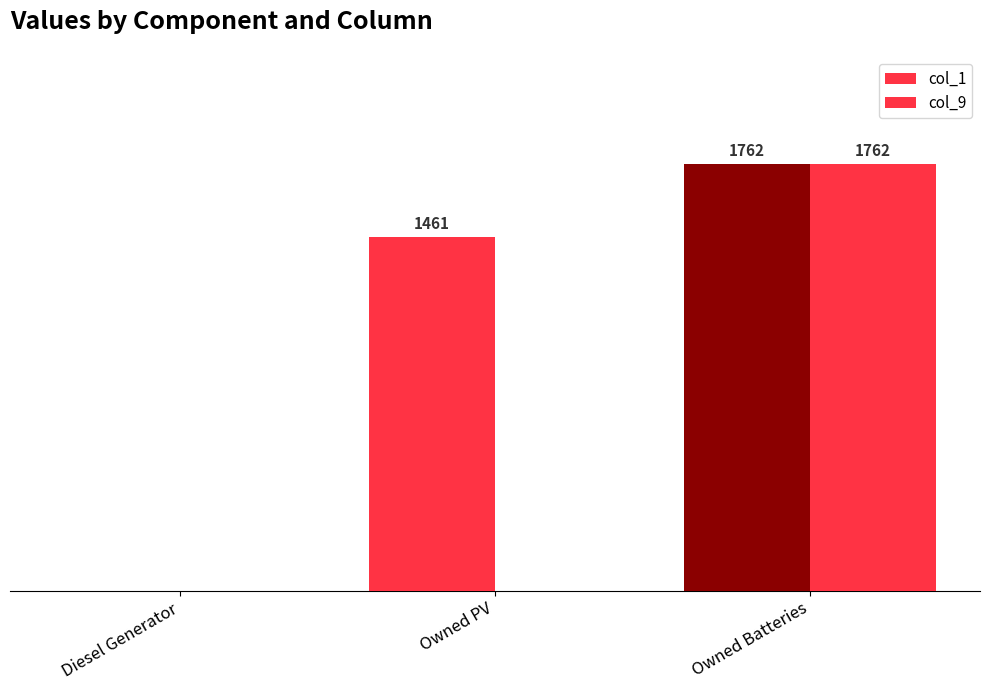

Does the chart contain stacked bars?

No